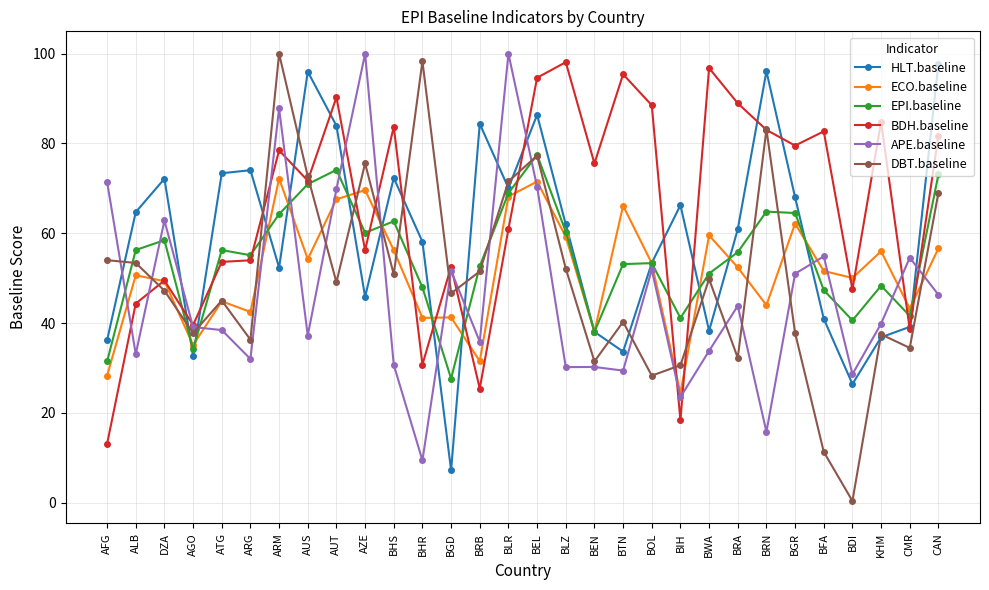

What is the value of the EPI.baseline point at the 19th from the left?

53.1